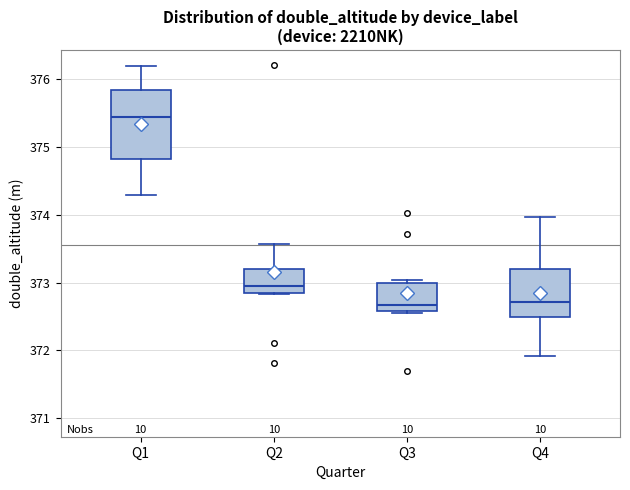

Reading left to right, read every box against the y-axis: the position of its median line, the range the box covers, and the ends of its whiskers. The values are not printed on the chart, so give them approximately, as read against the axis.

Q1: median 375.4, box 374.8 to 375.8, whiskers 374.3 to 376.2
Q2: median 372.9, box 372.8 to 373.2, whiskers 372.8 to 373.6
Q3: median 372.7, box 372.6 to 373.0, whiskers 372.6 to 373.0 (just above the box's upper edge)
Q4: median 372.7, box 372.5 to 373.2, whiskers 371.9 to 374.0